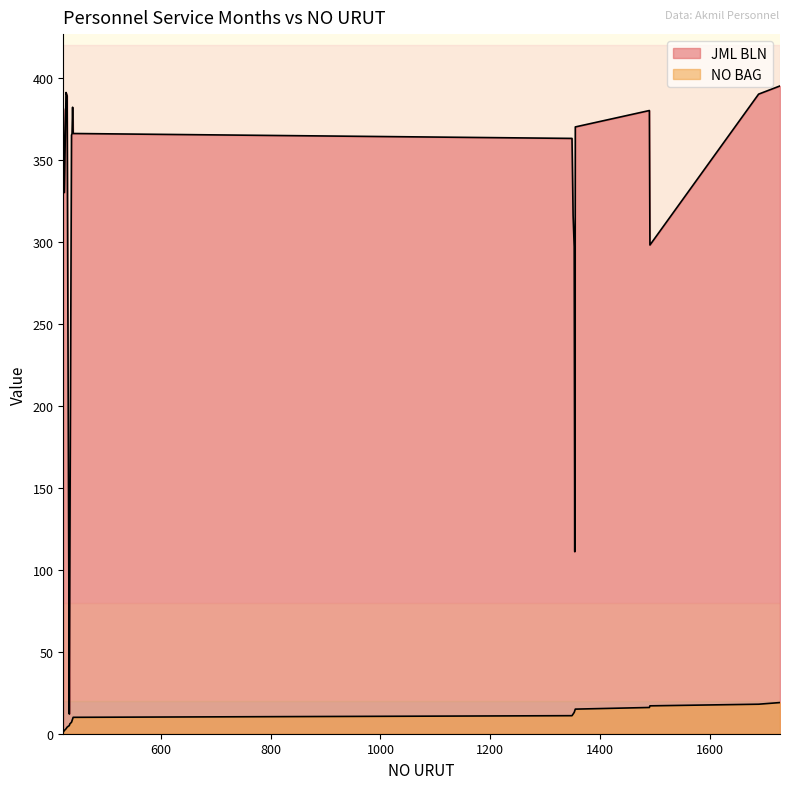

True or false: JML BLN and NO BAG intersect in this chart.

False